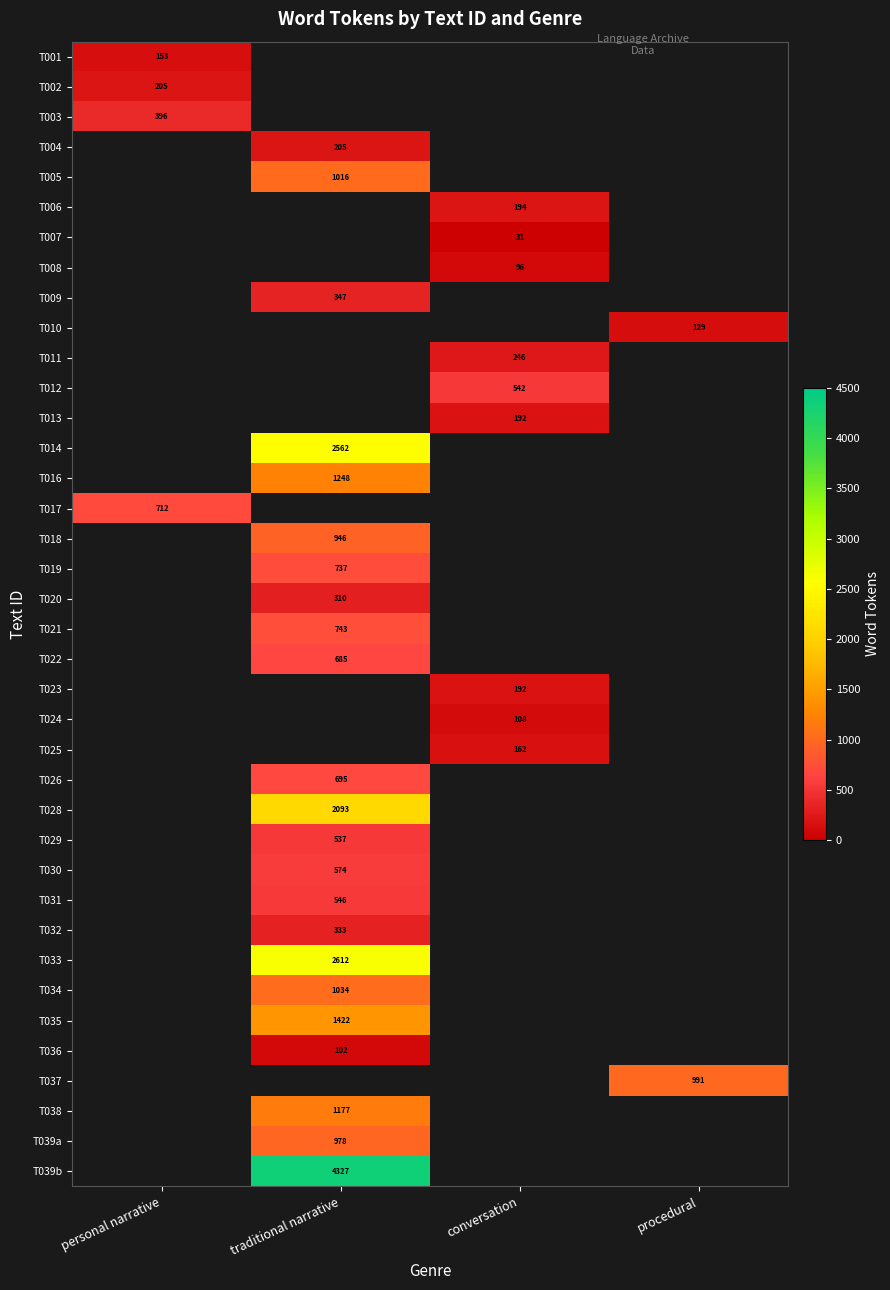

The value of T003 at personal narrative is 547. True or false?

False